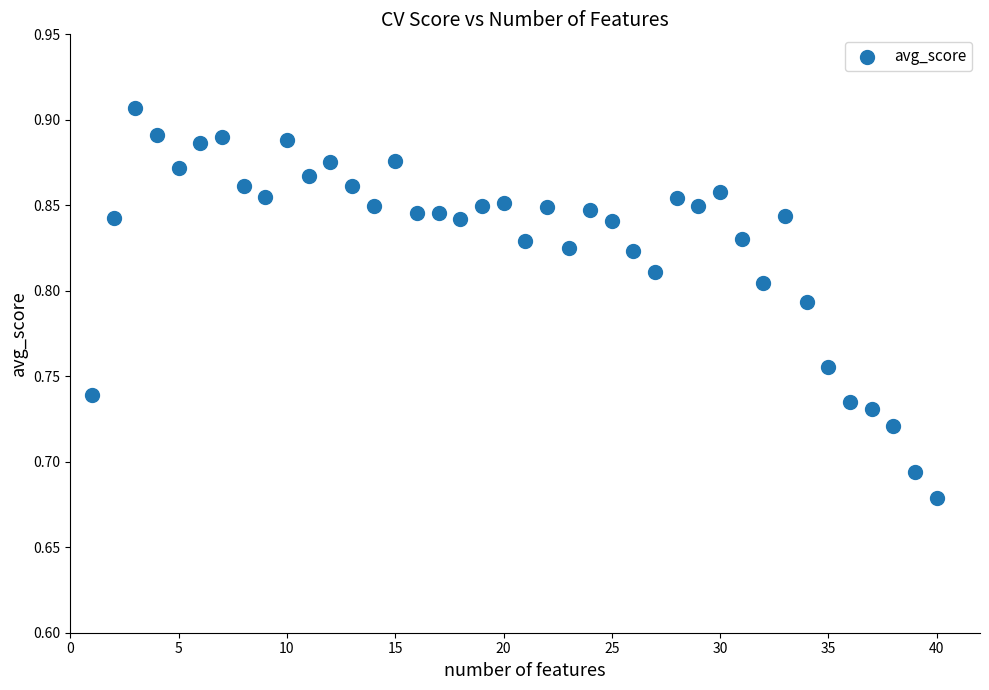

What is the range of X values (max minus min)?

39.0